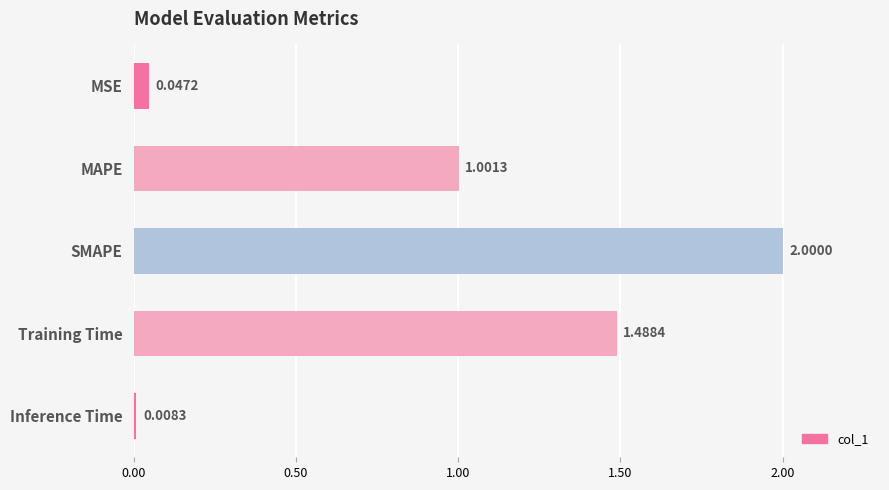

Where is the data nearest to the value 1?

MAPE